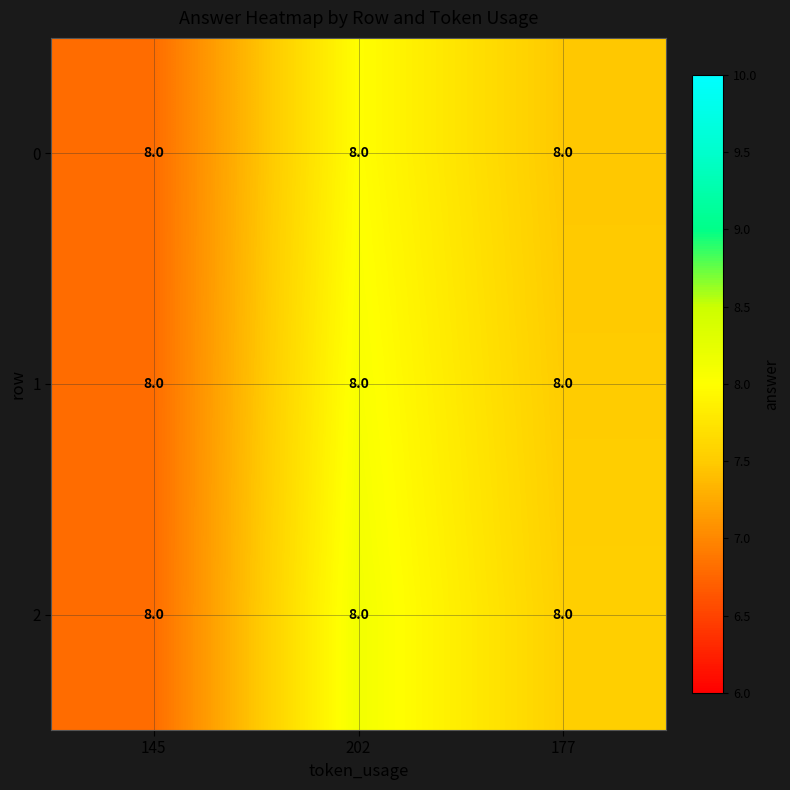

At which label does 1 first exceed 7?

202